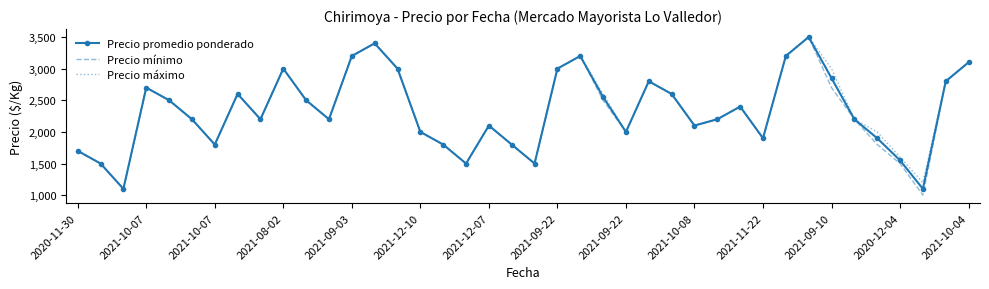

What is the lowest value of the Precio mínimo series?

1000